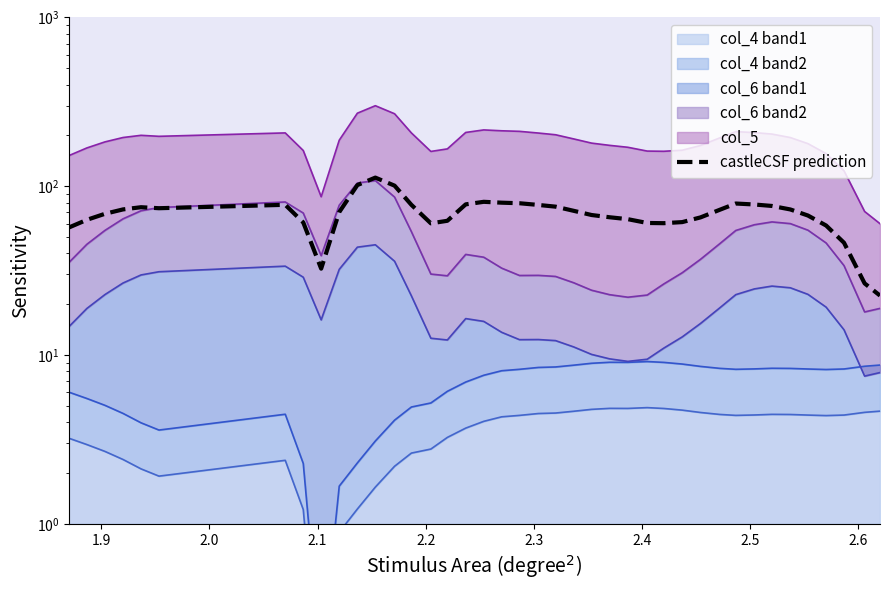

How many data points are above 71?

20